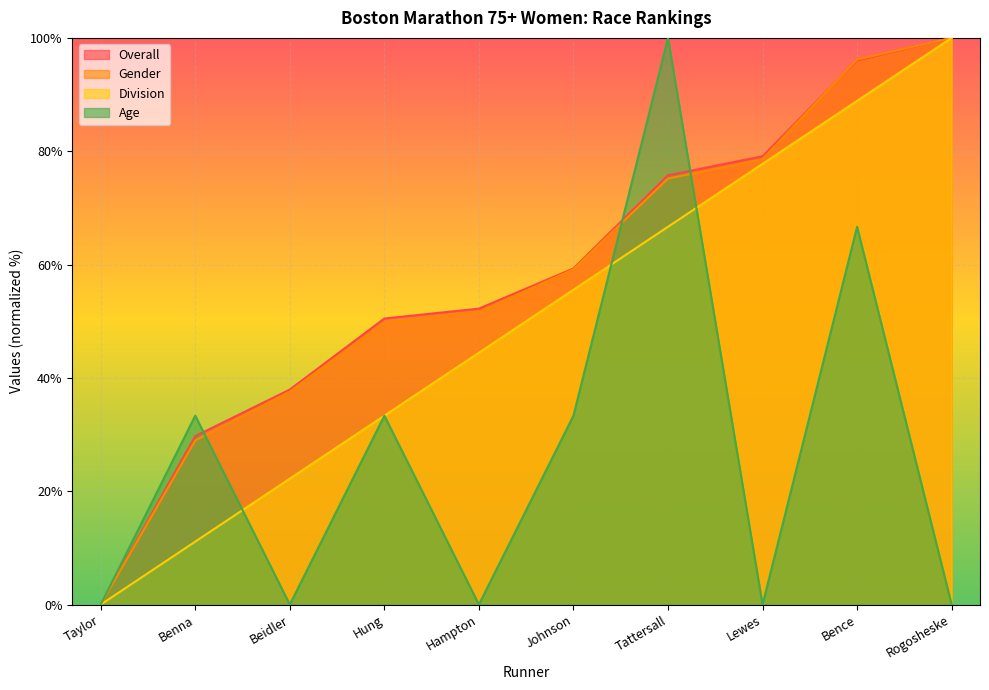

Is it true that Age equals 23.8 at Tattersall?

False